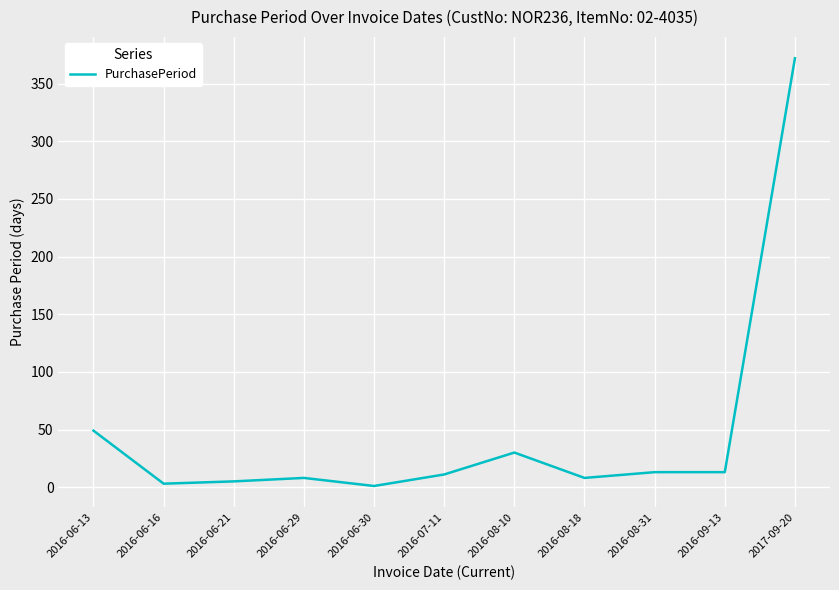

Is it true that the value at 2016-06-13 is 34?

False